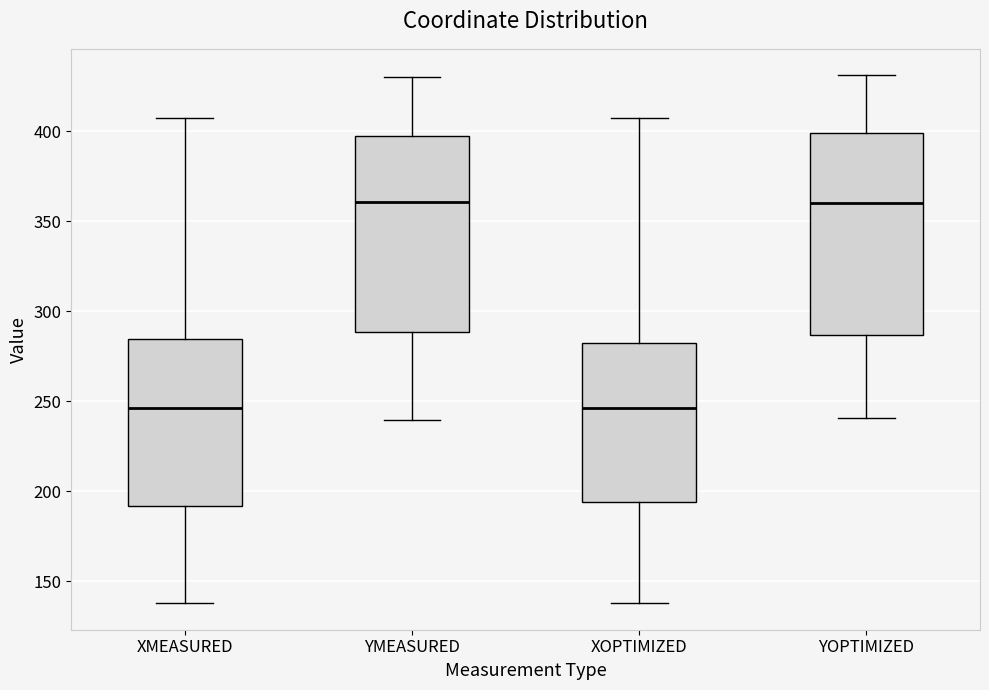

Reading left to right, read every box against the y-axis: the position of its median line, the range the box covers, and the ends of its whiskers. The values are not printed on the chart, so give them approximately, as read against the axis.

XMEASURED: median 245, box 190 to 285, whiskers 140 to 405
YMEASURED: median 360, box 290 to 395, whiskers 240 to 430
XOPTIMIZED: median 245, box 195 to 280, whiskers 140 to 410
YOPTIMIZED: median 360, box 285 to 400, whiskers 240 to 430